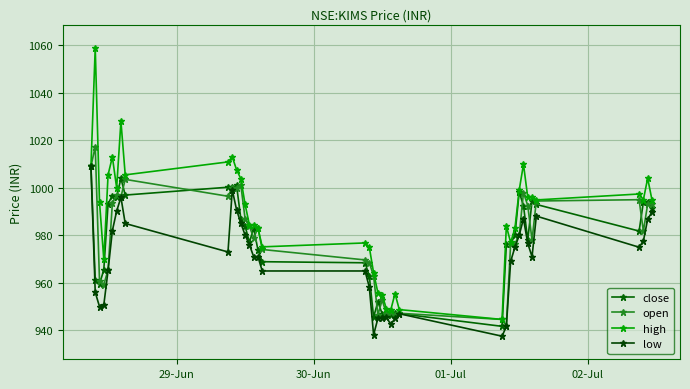

What is the greatest value displayed?

1059.0